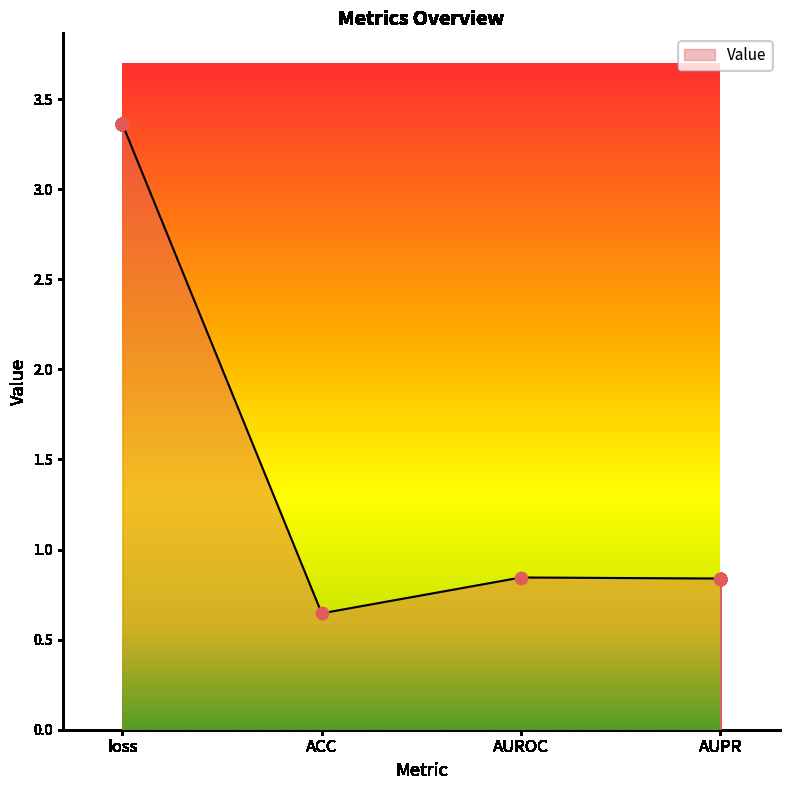

What is the change in value from loss to AUROC?

-2.5